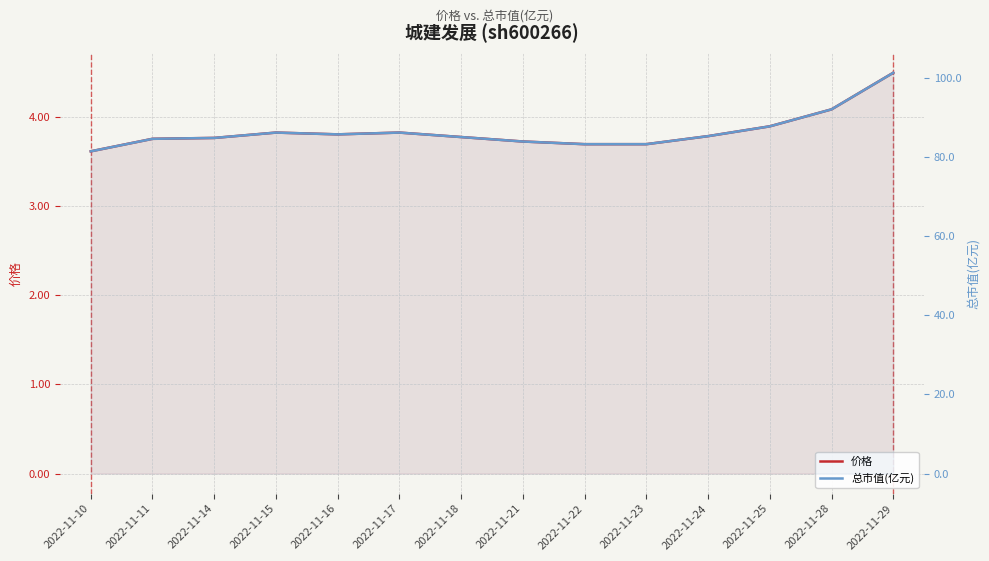

Rank the series by their average value, from lowest to highest.

价格, 总市值(亿元)